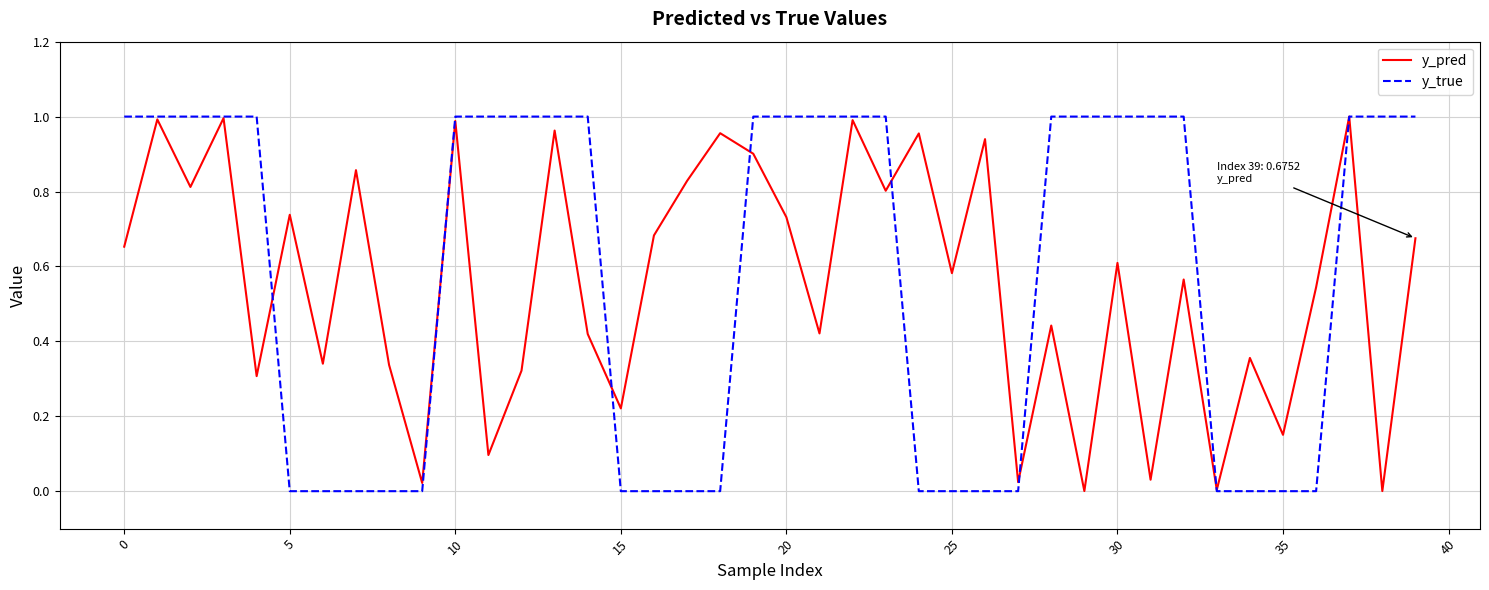

Which series has the widest spread of values?

y_true